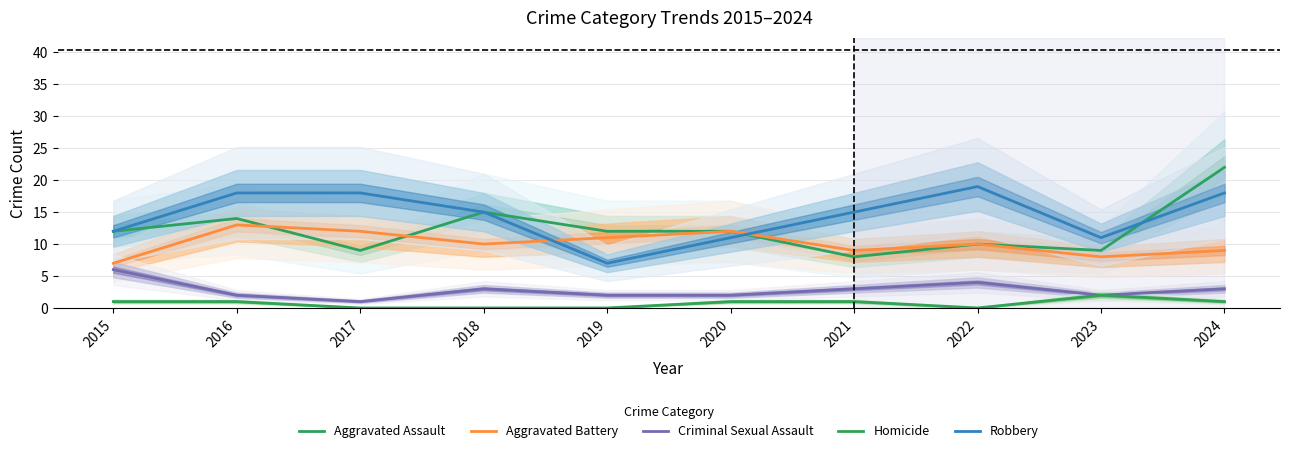

Between 2023 and 2024, which series saw the biggest shift?

Aggravated Assault